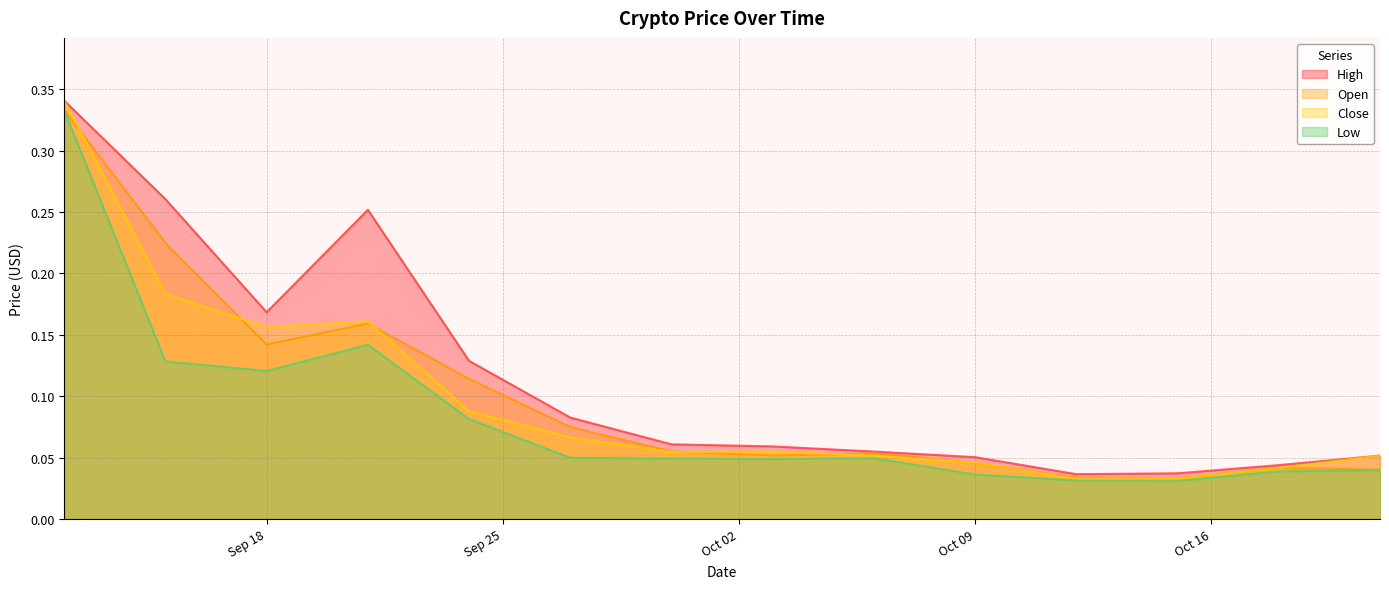

At which category does High reach its first local peak?

2018-09-21